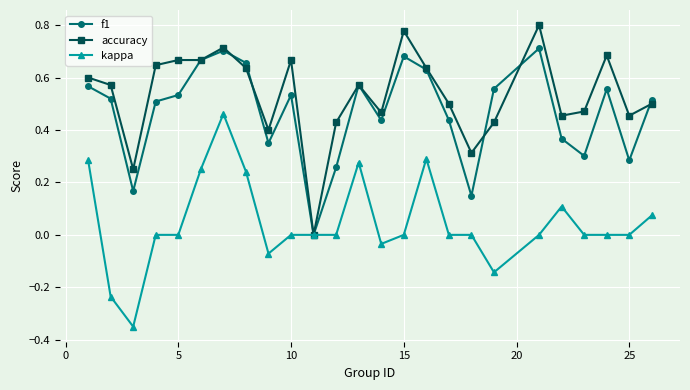

True or false: f1 has more than 2 points higher than both neighbors.

True